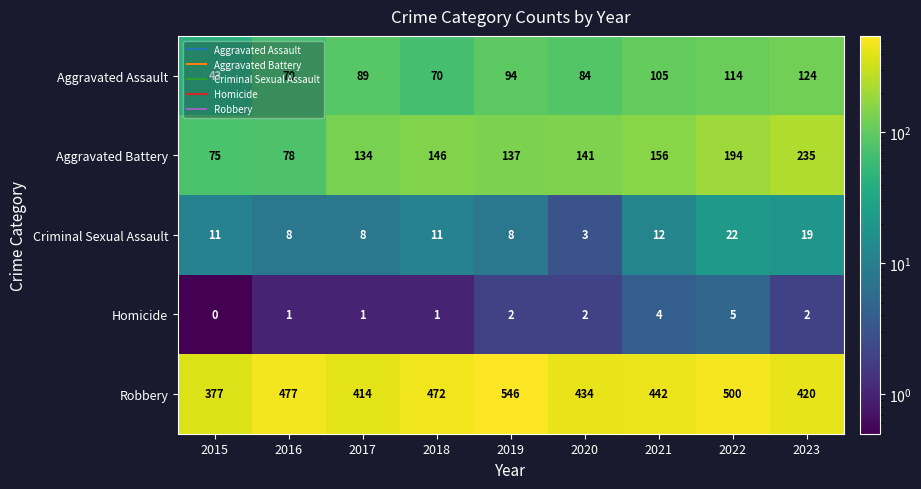

Between 2017 and 2022, which series saw the biggest shift?

Robbery